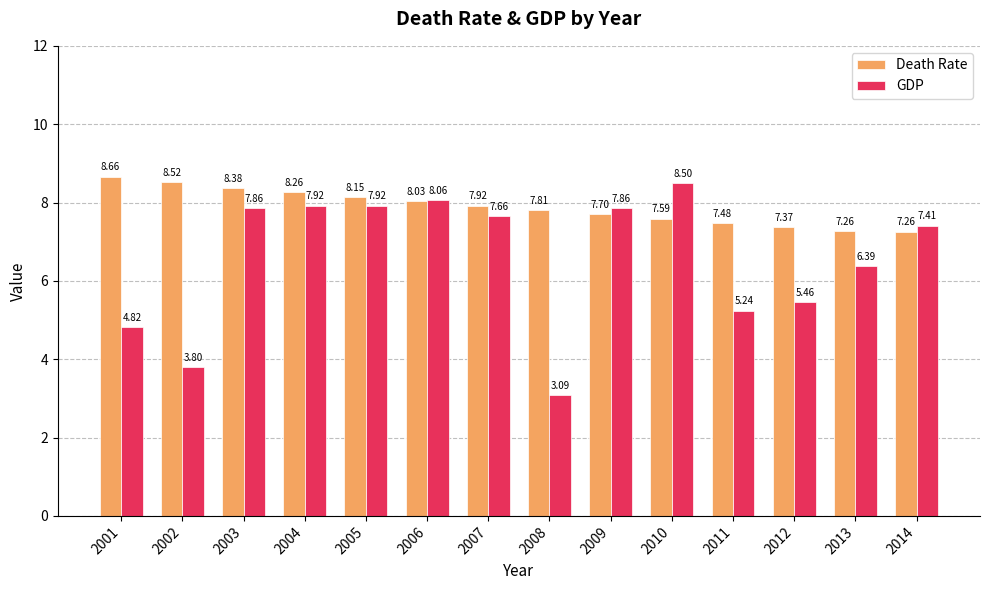

The value of Death Rate at 2007 is 4.4. True or false?

False